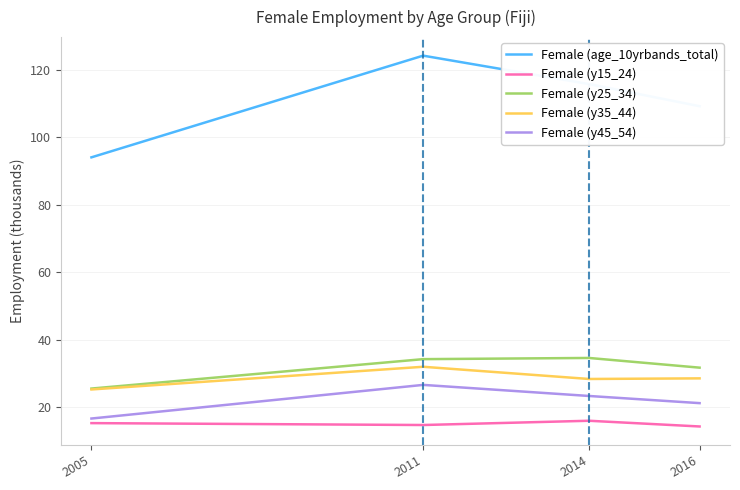

What are all the series names shown in the legend?

Female (age_10yrbands_total), Female (y15_24), Female (y25_34), Female (y35_44), Female (y45_54)